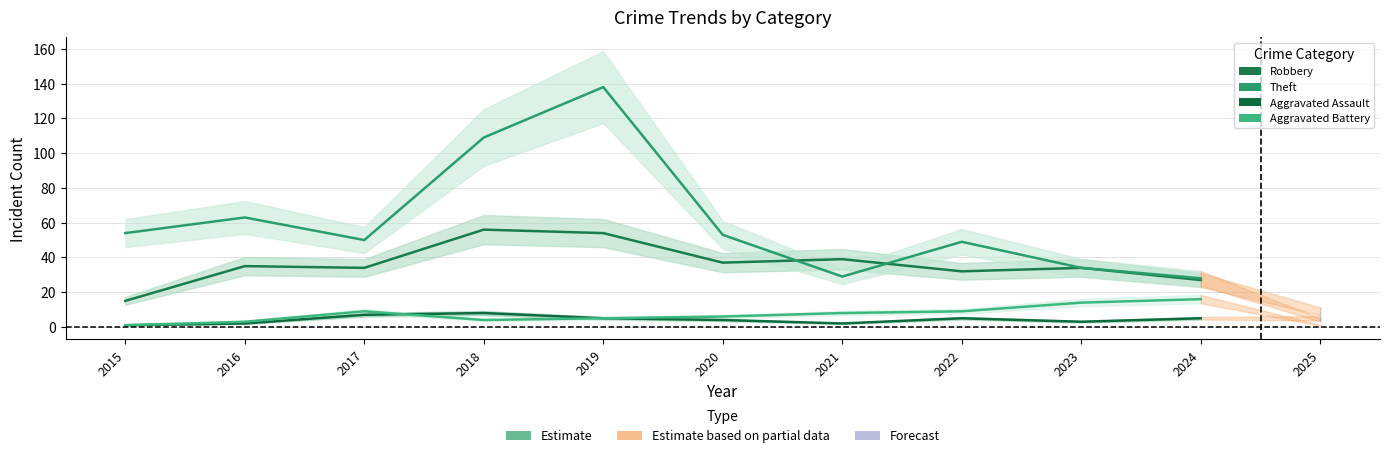

At how many categories does at least one series exceed 96?

2